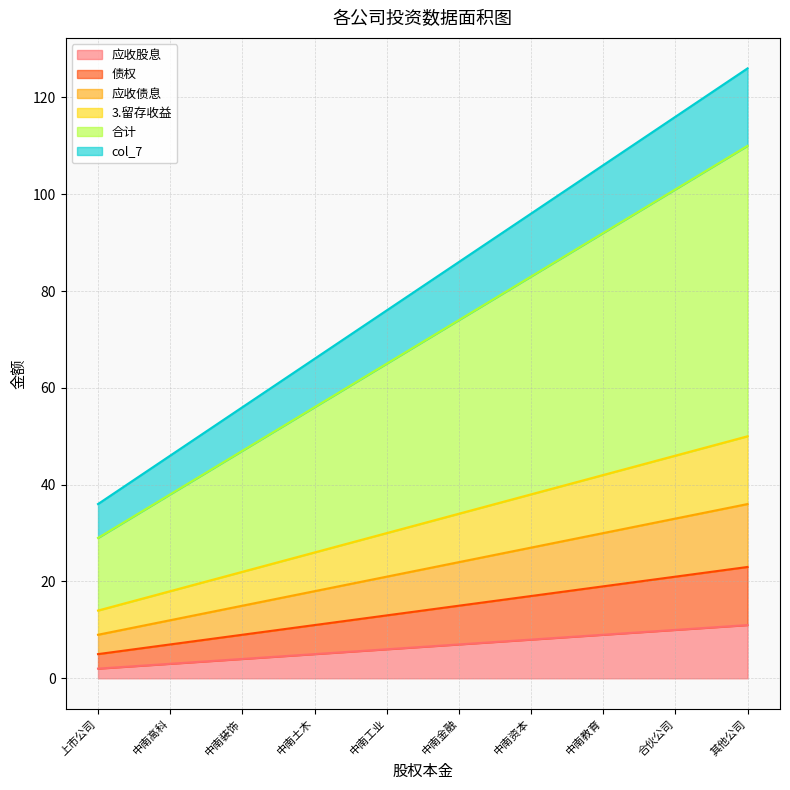

True or false: 合计 and 应收股息 intersect in this chart.

False